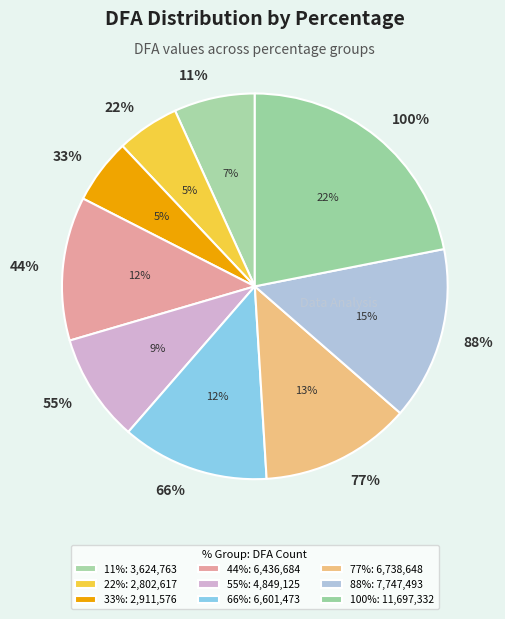

What percentage do 77% and 100% together represent?

34.5%